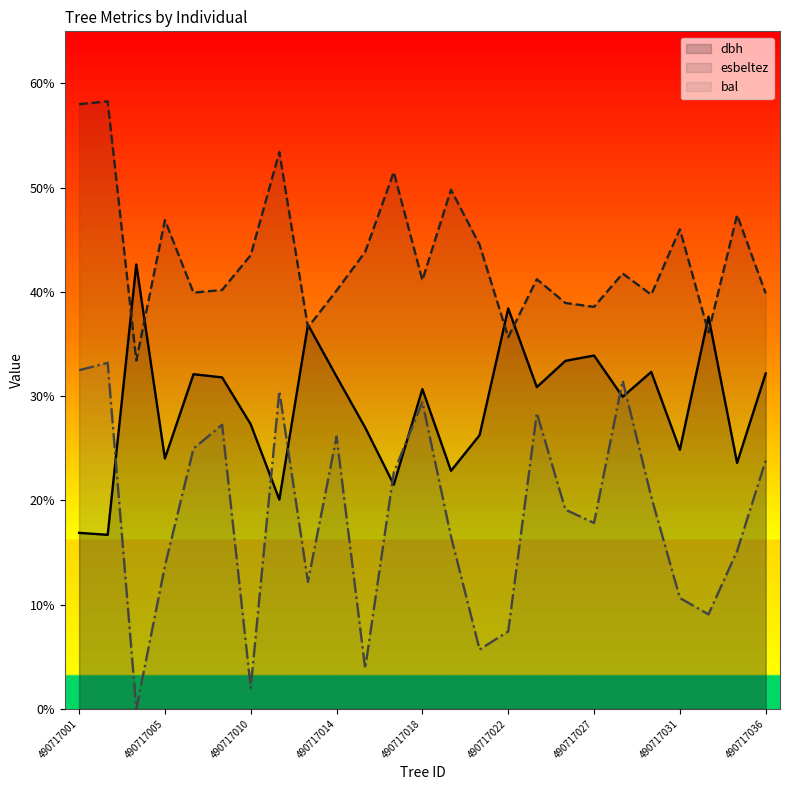

True or false: bal has a value of 17.8 at 490717027.

True